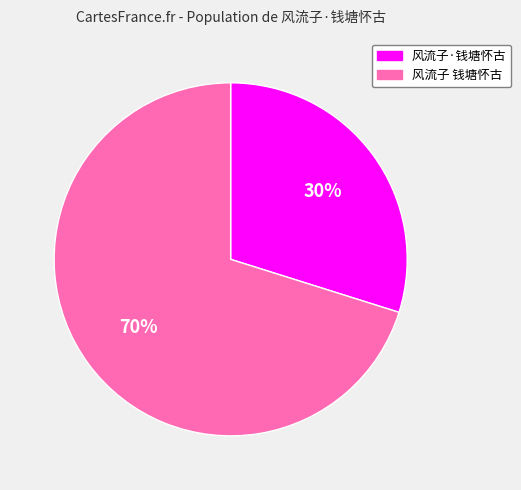

Is the sum of 风流子·钱塘怀古 and 风流子 钱塘怀古 greater than half?

Yes